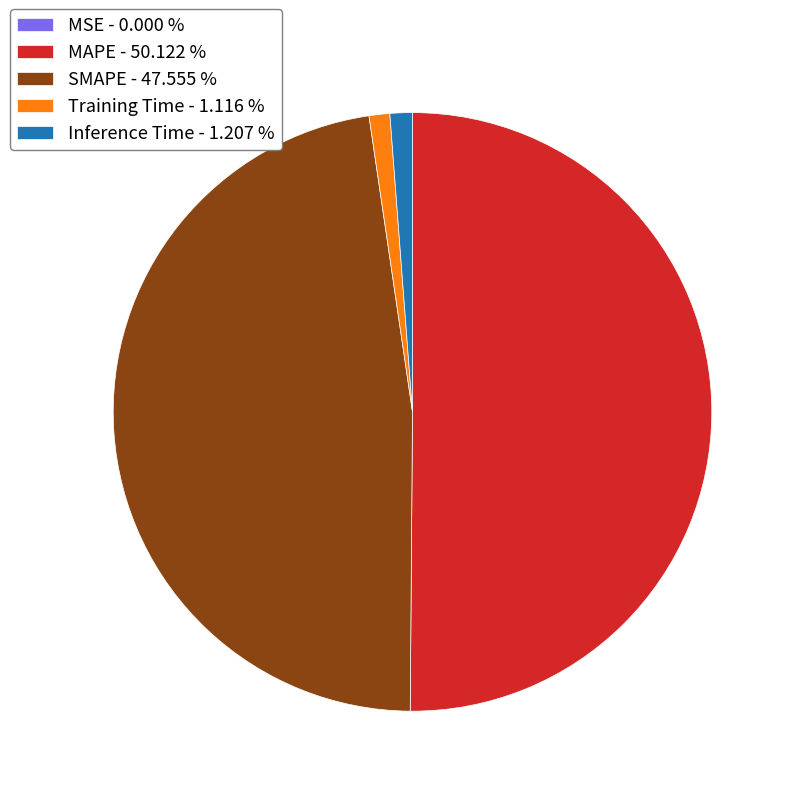

Combined, do Inference Time - 1.207 % and MAPE - 50.122 % account for over 50%?

Yes